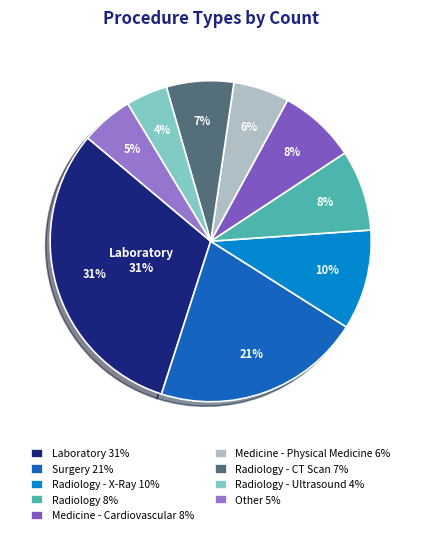

What percentage is the Surgery slice, to the nearest percent?

21%